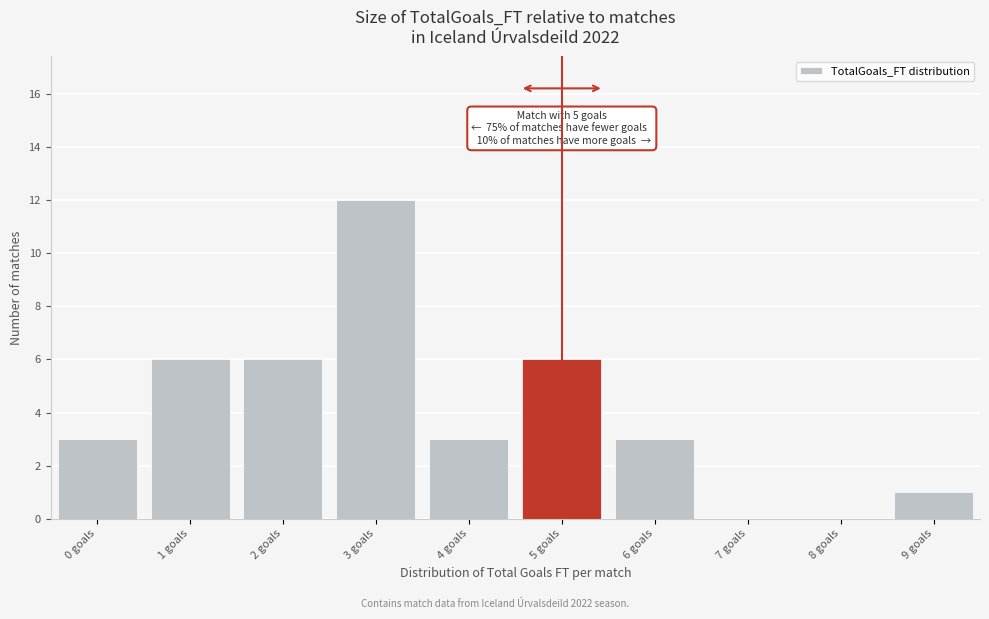

Over which range of the x-axis is the bar tallest?

2.5 to 3.5